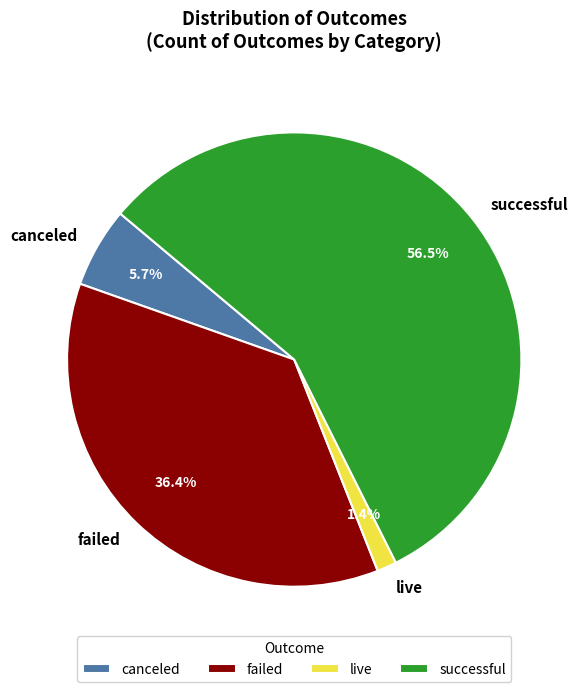

What percentage do live and successful together represent?

57.9%